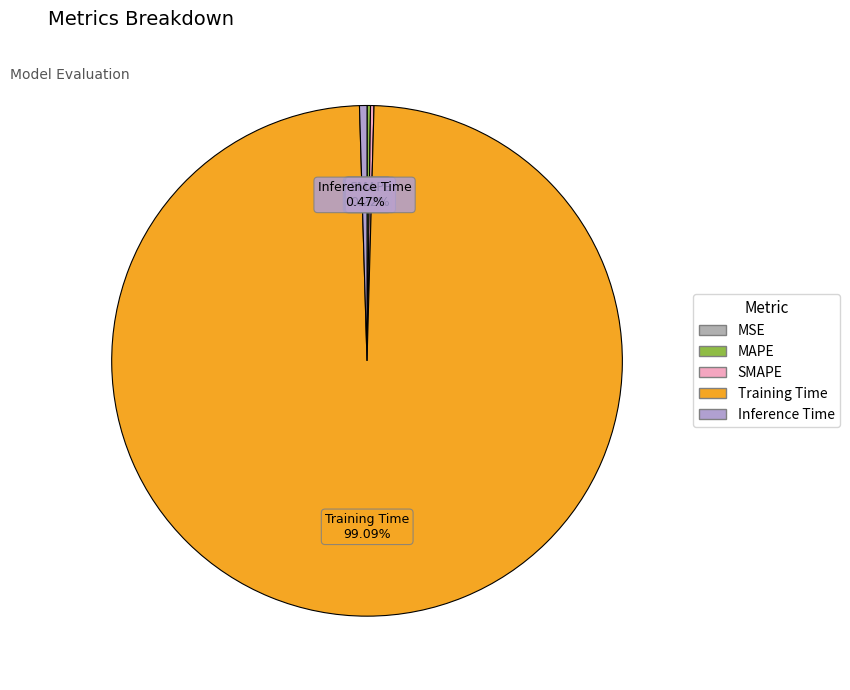

To the nearest percent, what is the difference between the largest and smallest slice percentages?

99%